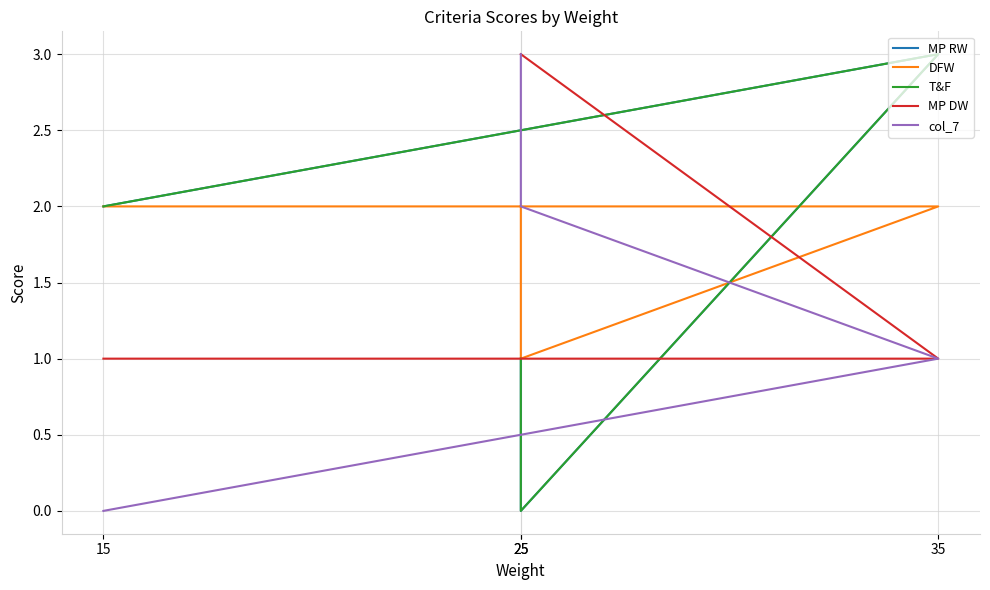

What is the maximum value shown in the chart?

3